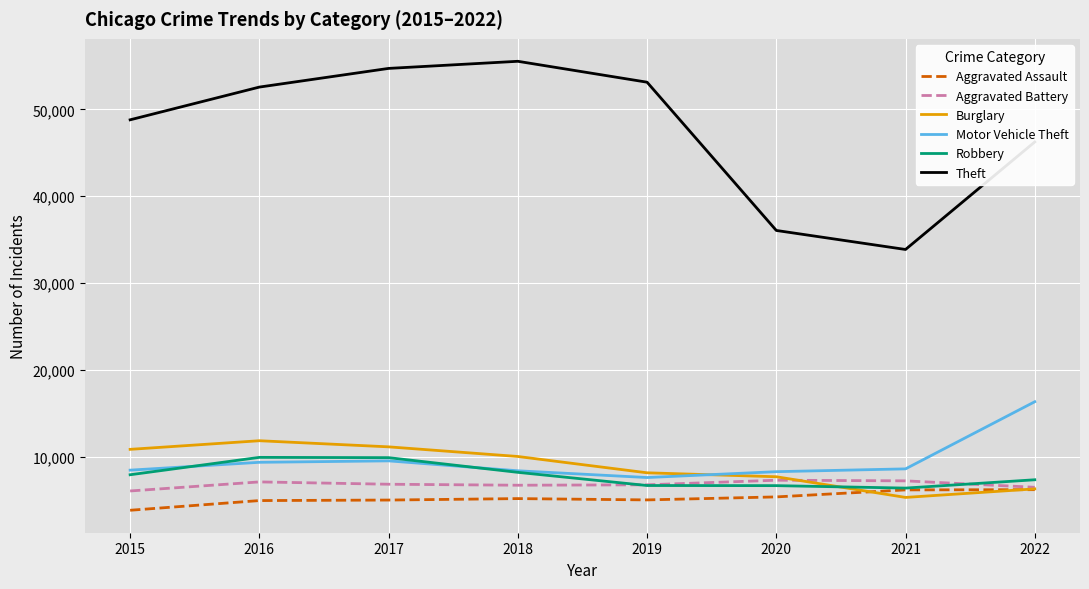

What are all the series names shown in the legend?

Aggravated Assault, Aggravated Battery, Burglary, Motor Vehicle Theft, Robbery, Theft